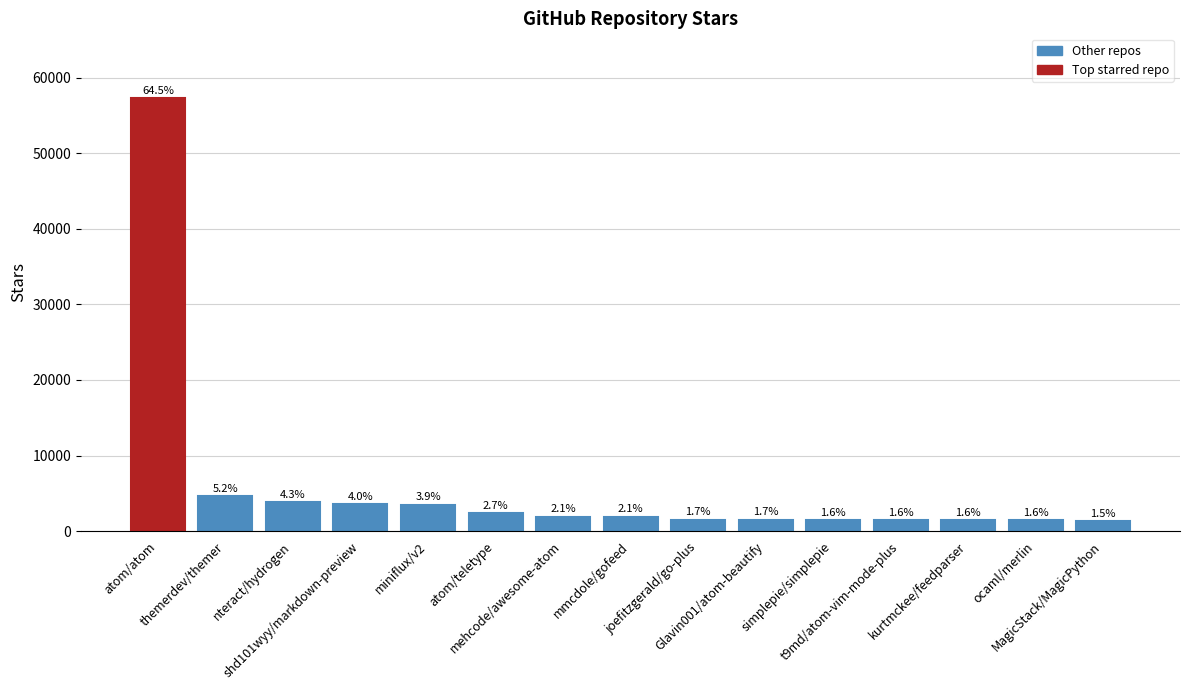

Is it true that the value at t9md/atom-vim-mode-plus is 1400?

True